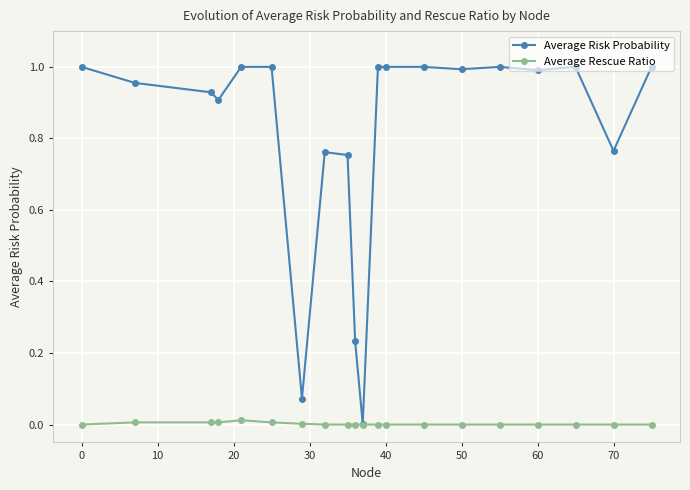

Rank the series by their maximum value, from highest to lowest.

Average Risk Probability, Average Rescue Ratio